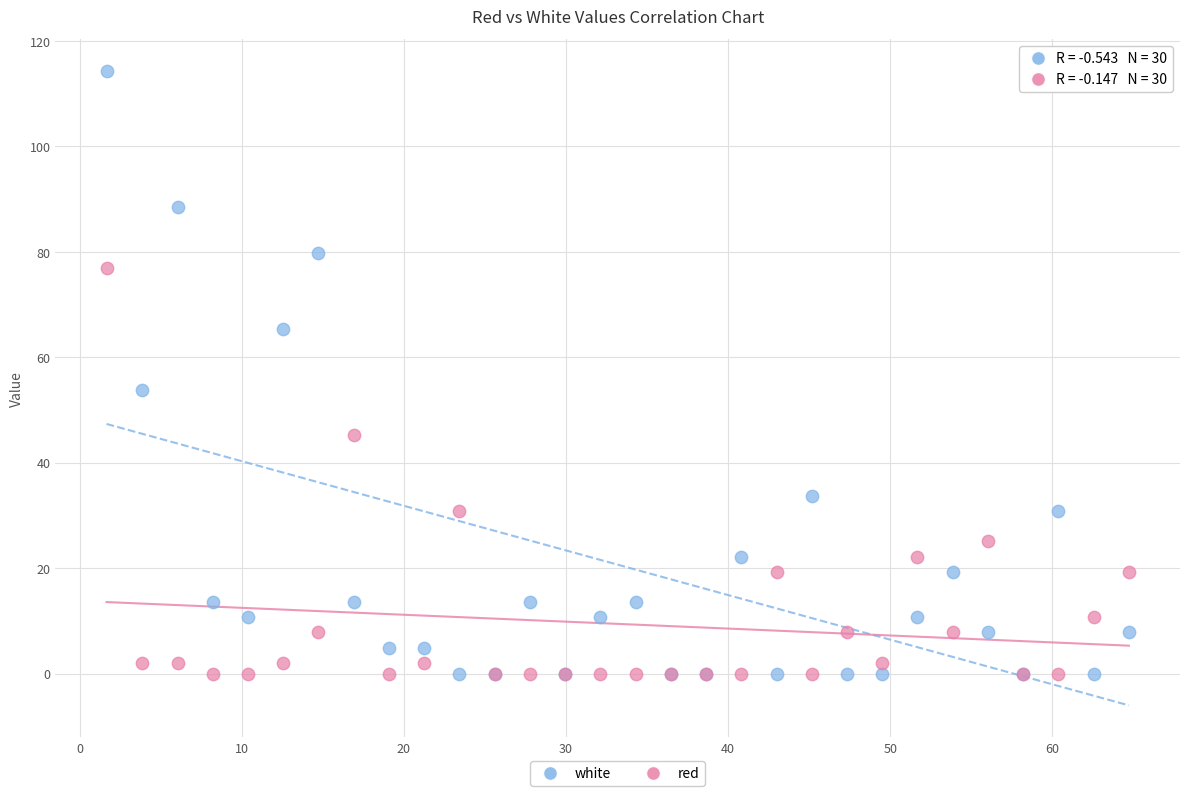

In the red series, what Y value is closest to 38?

30.9